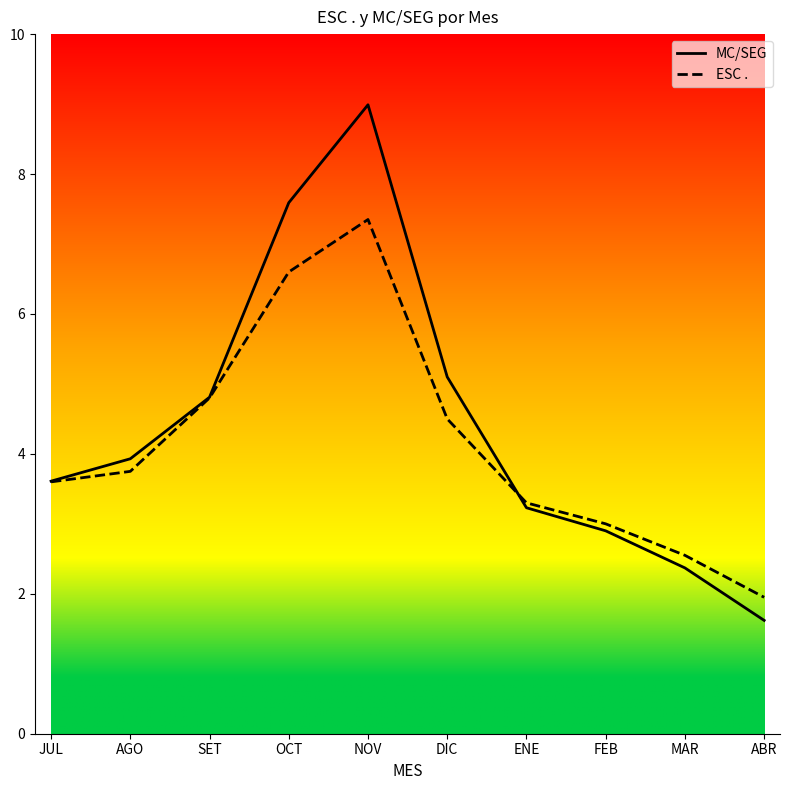

True or false: ESC . has a value of 8.9 at OCT.

False